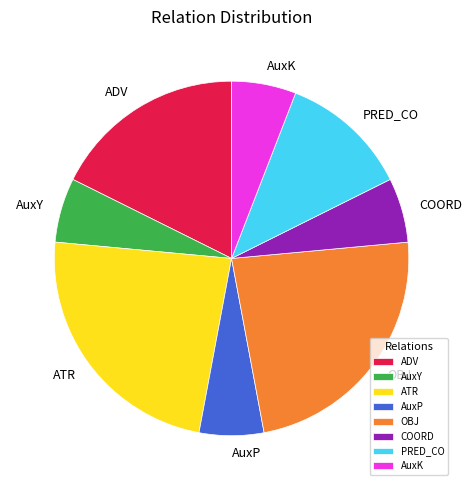

Do AuxK and ATR together represent more than half of the pie?

No